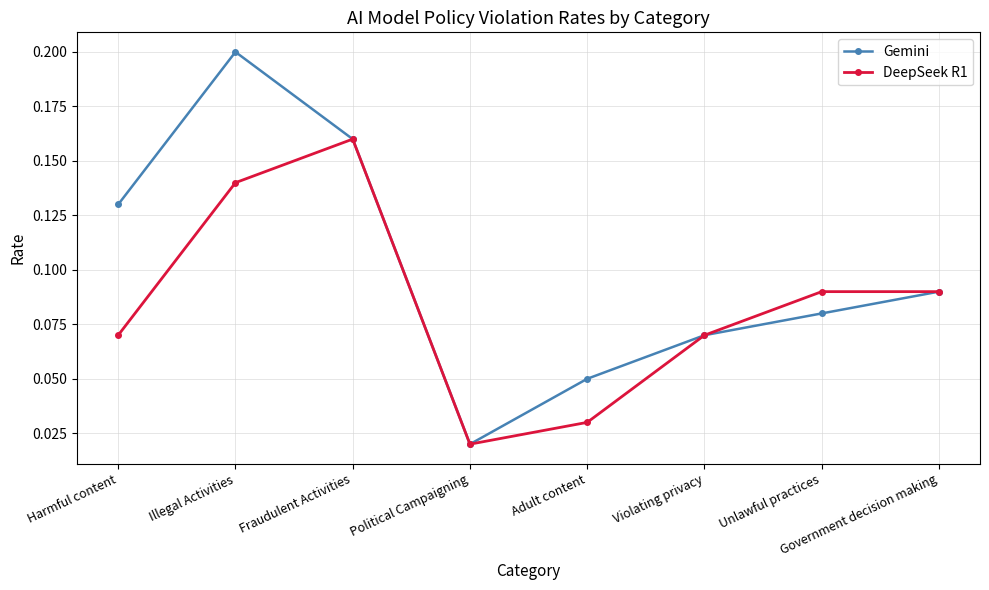

Which series has the largest range (max minus min)?

Gemini